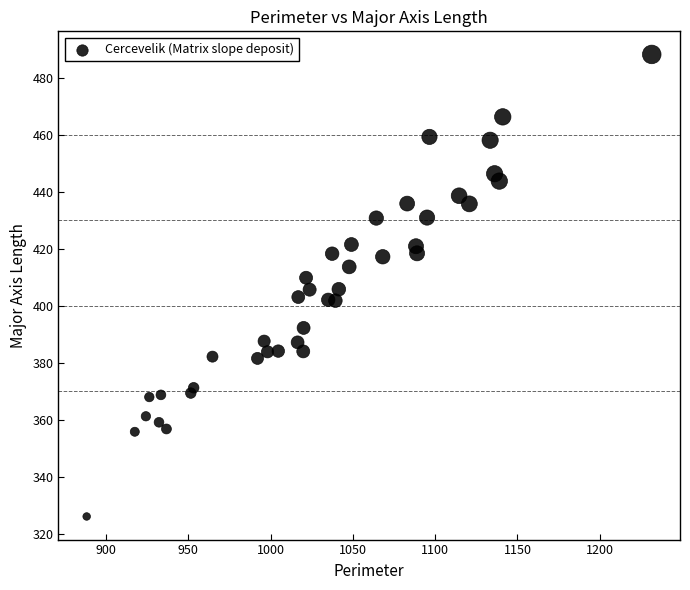

What is the range of X values (max minus min)?

343.4